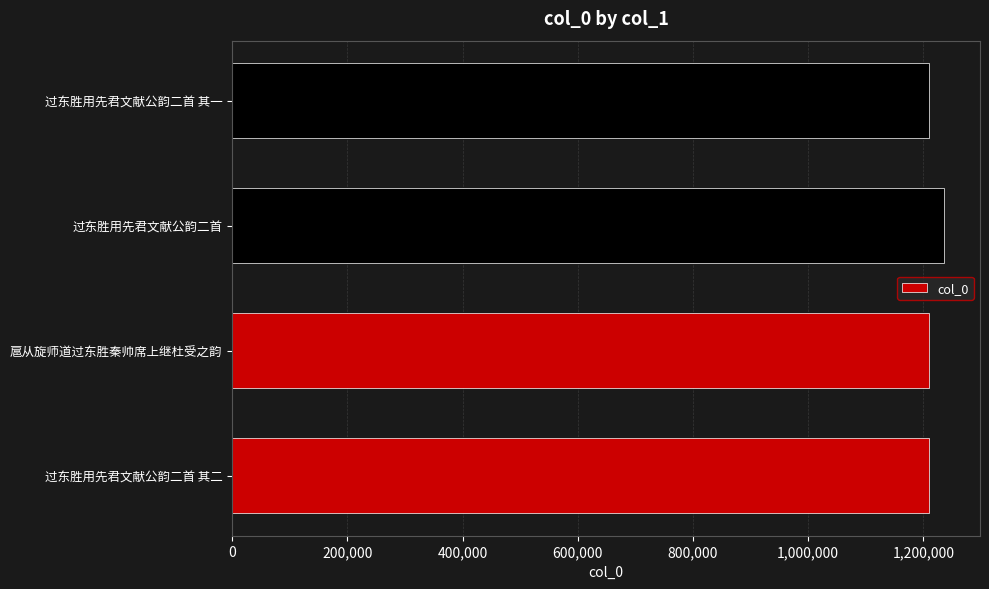

Read the value at 过东胜用先君文献公韵二首.

1236701